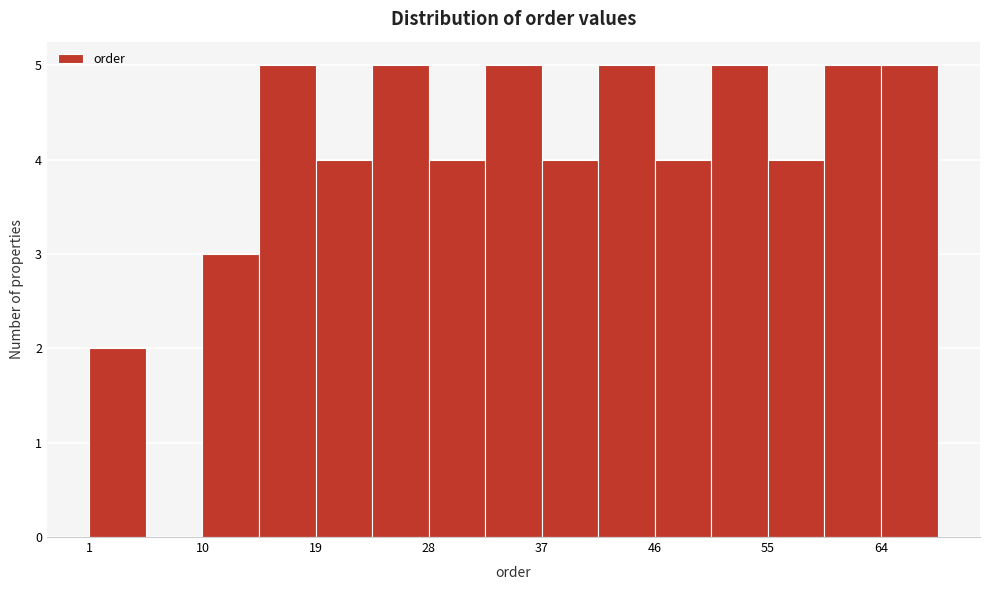

Reading left to right, list every bar in this chart as the range it spans on the x-axis followed by its height. Neither the bar edges nor the heights are printed on the chart, so give them approximately, as read against the axes.

1 to 6: 2
6 to 10: 0
10 to 15: 3
15 to 19: 5
19 to 24: 4
24 to 28: 5
28 to 33: 4
33 to 37: 5
37 to 42: 4
42 to 46: 5
46 to 51: 4
51 to 55: 5
55 to 60: 4
60 to 64: 5
64 to 69: 5